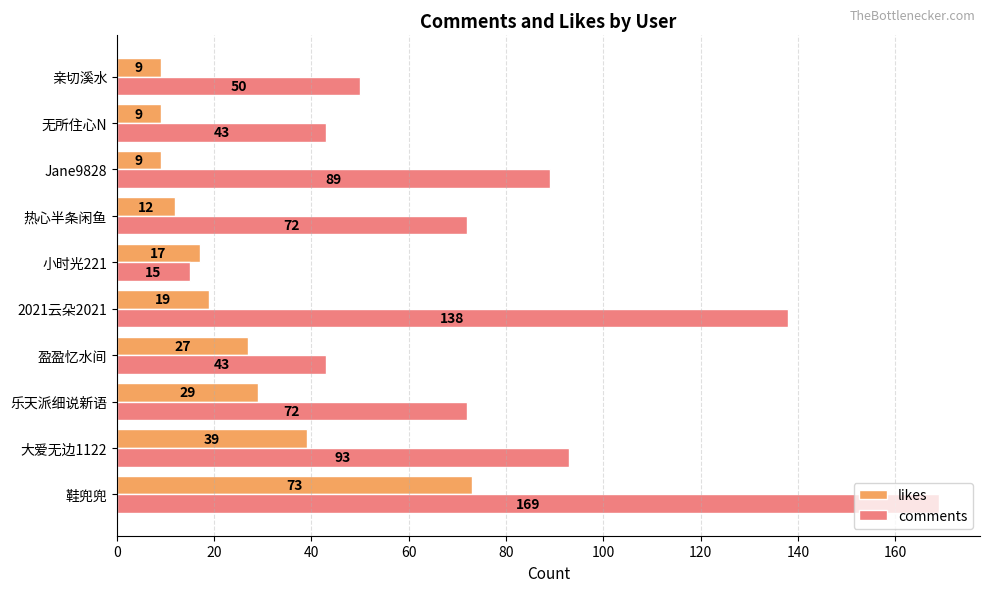

Which series changed the most between 乐天派细说新语 and 亲切溪水?

comments